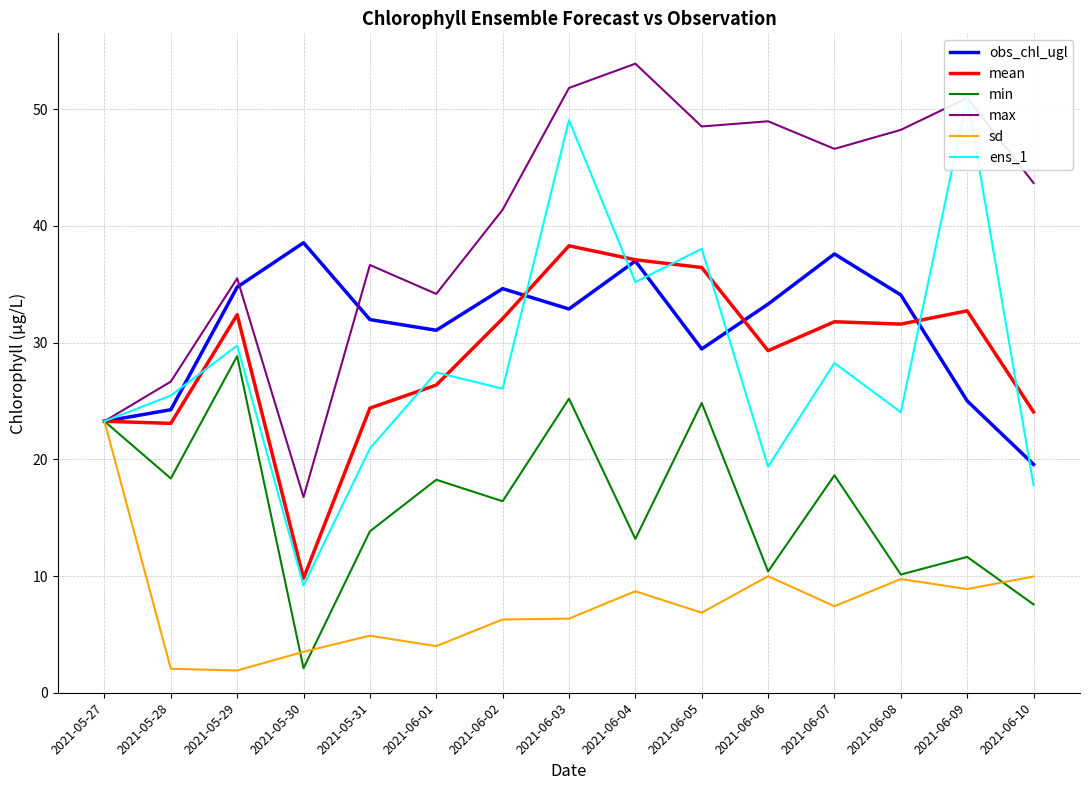

What is the total value across all series at 2021-05-27?

139.5